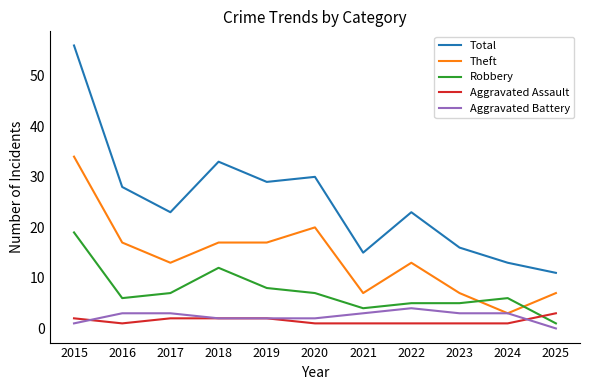

Which series has the widest spread of values?

Total